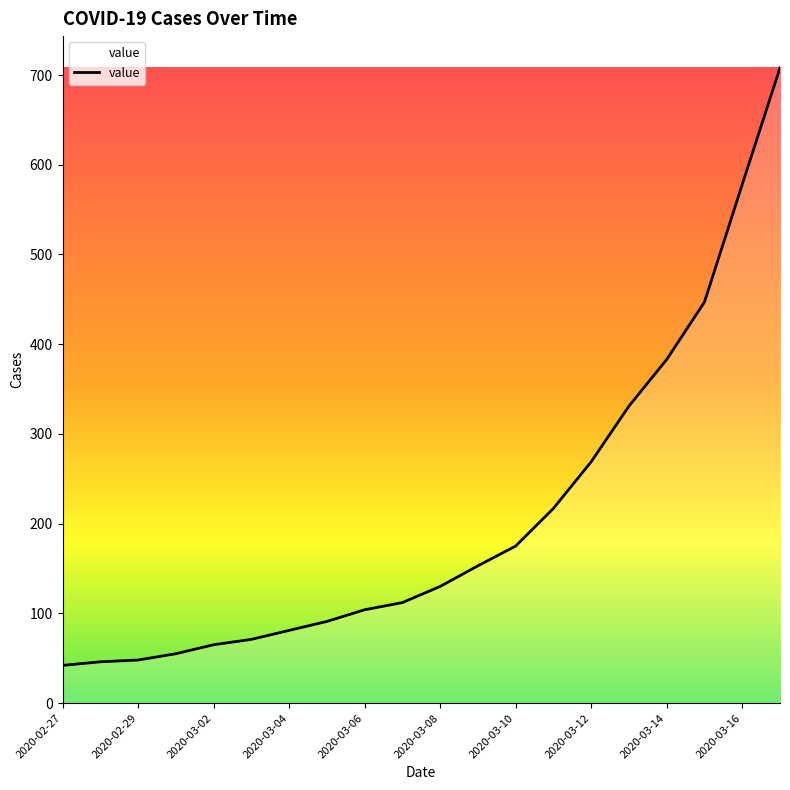

What is the minimum value shown in the chart?

42